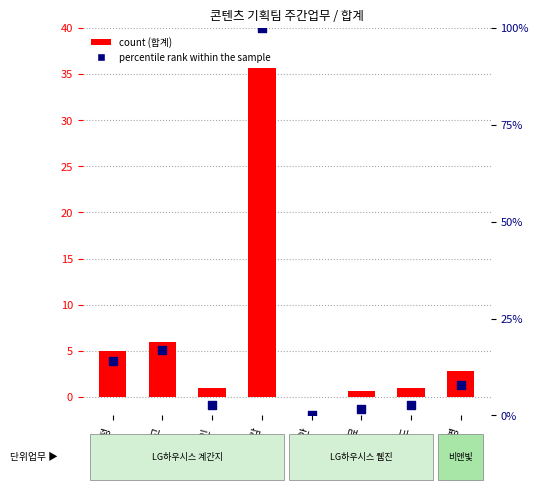

Which series has the largest total across all categories?

percentile rank within the sample